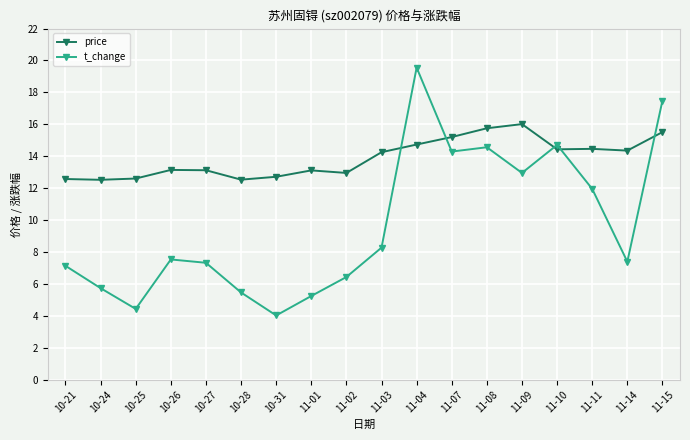

What is the minimum value for t_change?

4.0